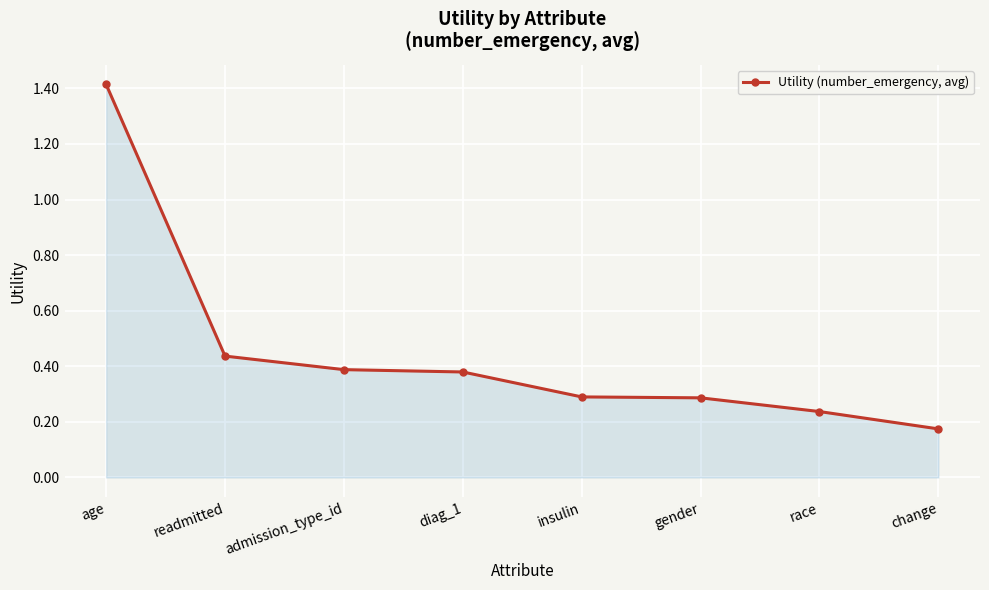

What is the maximum value shown in the chart?

1.4